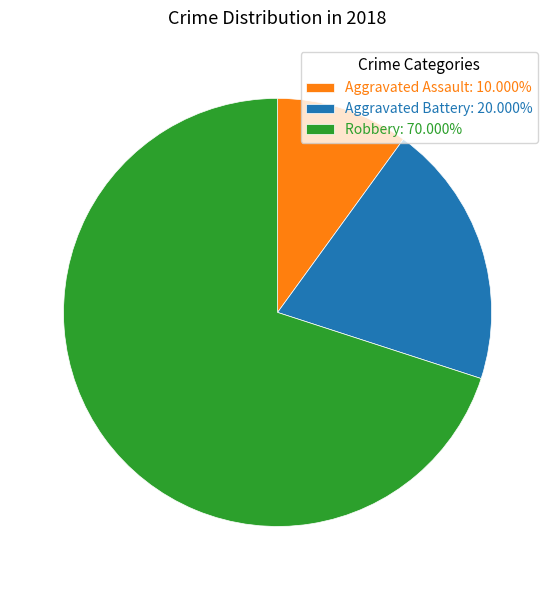

Does Aggravated Battery: 20.000% account for over 50% of the chart?

No